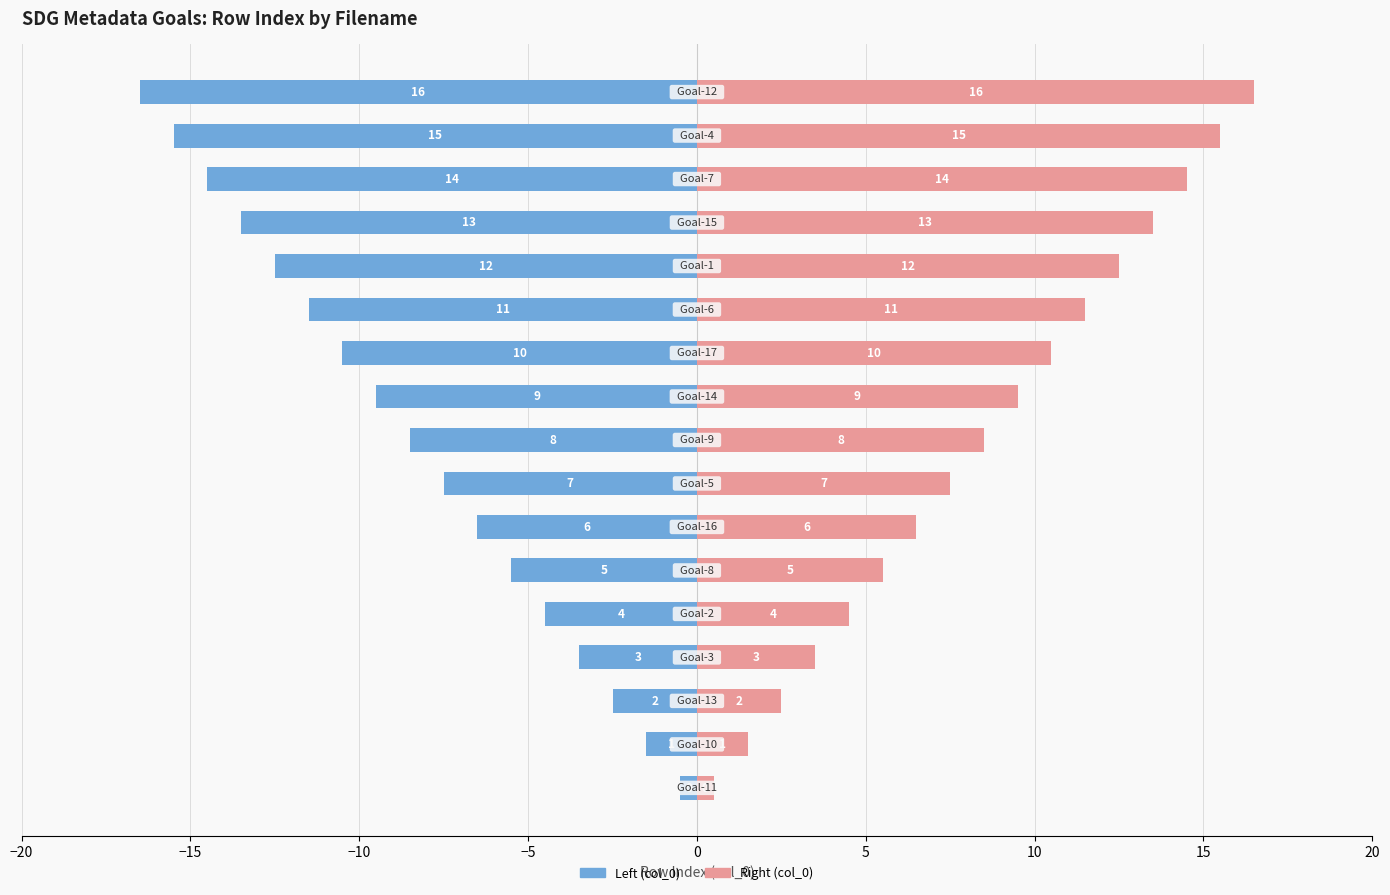

How many categories are shown in the chart?

17